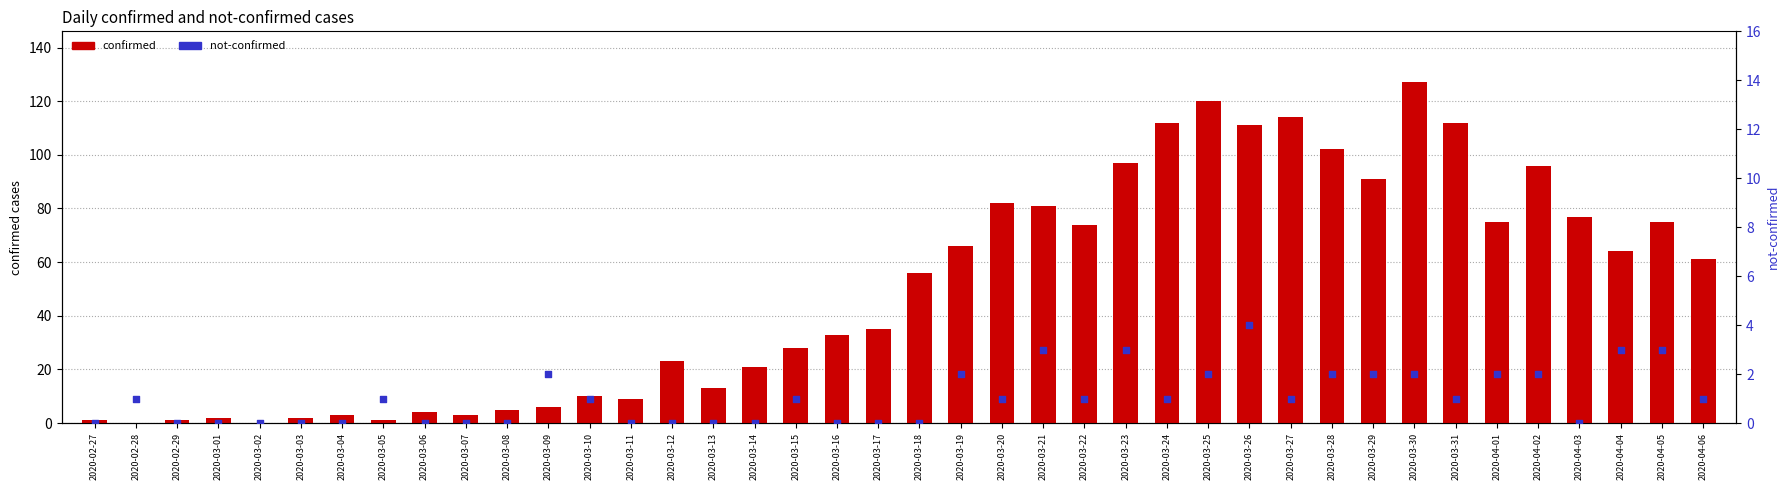

Which series contains the lowest Y value?

confirmed